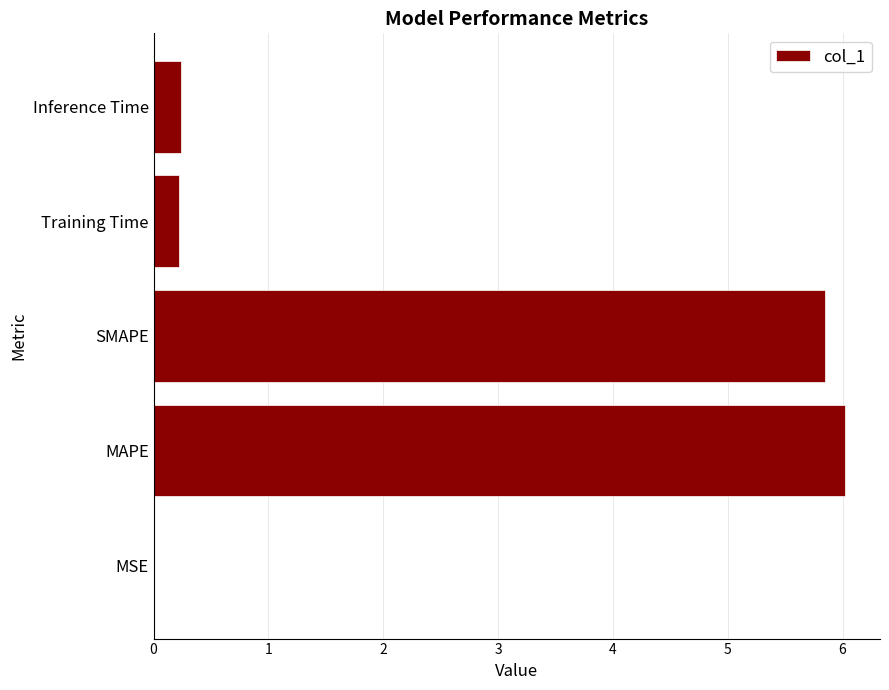

Is it true that the value at SMAPE is 5.8?

True